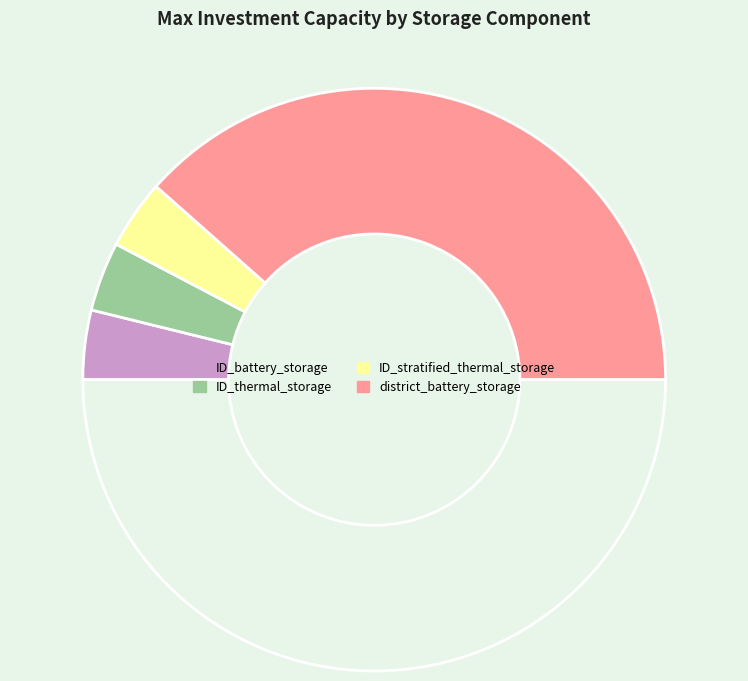

Which slice is the largest?

district_battery_storage